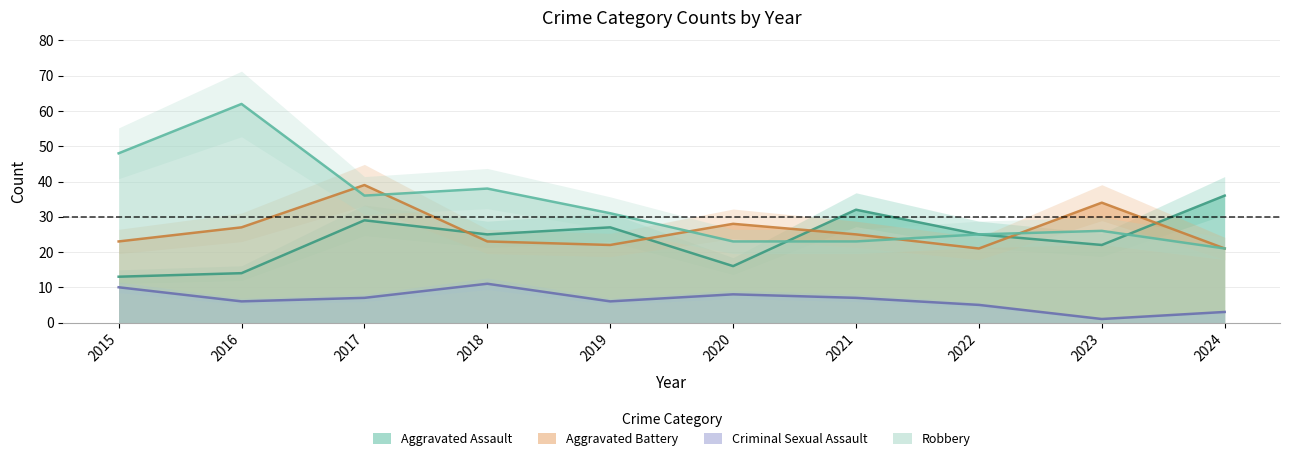

What is the difference between the Criminal Sexual Assault values at 2023 and 2021?

6